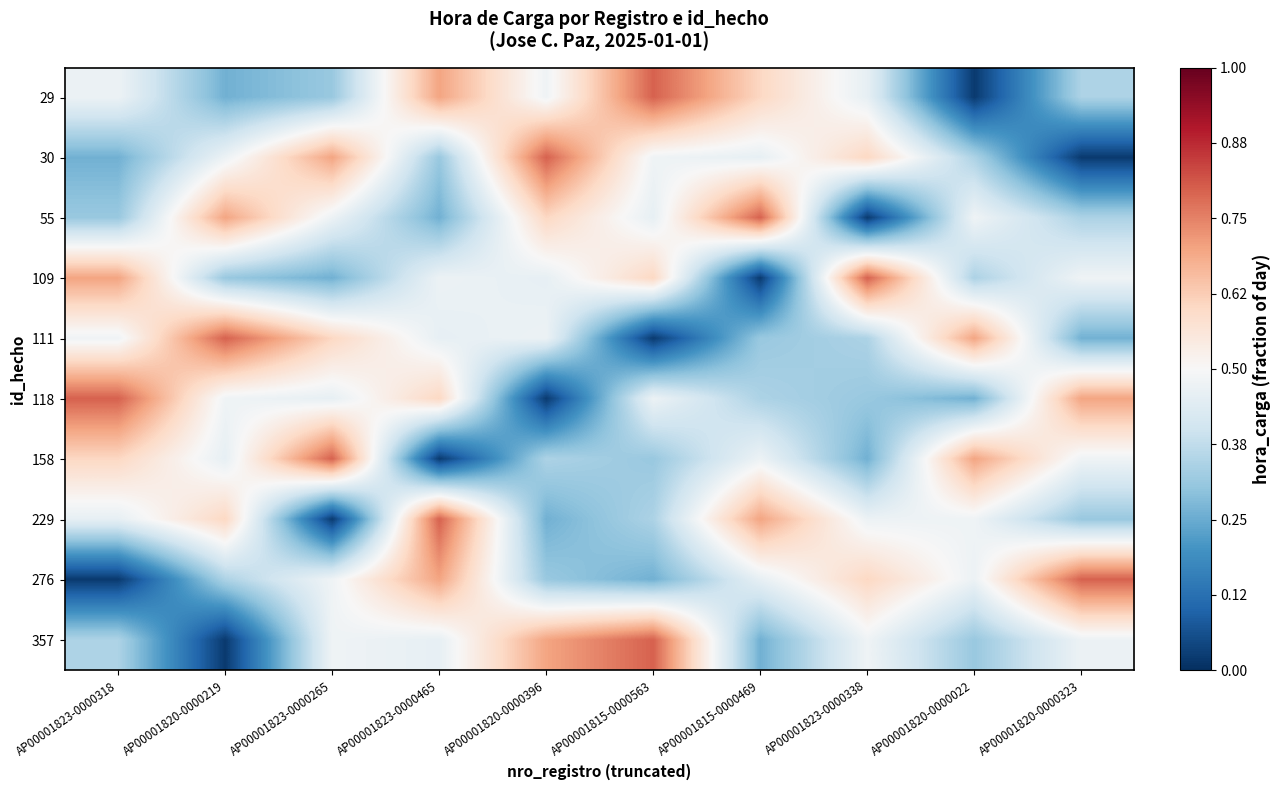

Reading right to left, list all the values displayed in this chart.

29: AP00001820-0000323=0.3	AP00001820-0000022=0.0	AP00001823-0000338=0.5	AP00001815-0000469=0.6	AP00001815-0000563=0.8	AP00001820-0000396=0.5	AP00001823-0000465=0.7	AP00001823-0000265=0.3	AP00001820-0000219=0.3	AP00001823-0000318=0.5
30: AP00001820-0000323=0.0	AP00001820-0000022=0.3	AP00001823-0000338=0.6	AP00001815-0000469=0.5	AP00001815-0000563=0.5	AP00001820-0000396=0.8	AP00001823-0000465=0.3	AP00001823-0000265=0.7	AP00001820-0000219=0.5	AP00001823-0000318=0.3
55: AP00001820-0000323=0.3	AP00001820-0000022=0.5	AP00001823-0000338=0.0	AP00001815-0000469=0.8	AP00001815-0000563=0.5	AP00001820-0000396=0.6	AP00001823-0000465=0.3	AP00001823-0000265=0.5	AP00001820-0000219=0.7	AP00001823-0000318=0.3
109: AP00001820-0000323=0.5	AP00001820-0000022=0.3	AP00001823-0000338=0.8	AP00001815-0000469=0.0	AP00001815-0000563=0.6	AP00001820-0000396=0.5	AP00001823-0000465=0.5	AP00001823-0000265=0.3	AP00001820-0000219=0.3	AP00001823-0000318=0.7
111: AP00001820-0000323=0.3	AP00001820-0000022=0.7	AP00001823-0000338=0.3	AP00001815-0000469=0.3	AP00001815-0000563=0.0	AP00001820-0000396=0.5	AP00001823-0000465=0.5	AP00001823-0000265=0.6	AP00001820-0000219=0.8	AP00001823-0000318=0.5
118: AP00001820-0000323=0.7	AP00001820-0000022=0.3	AP00001823-0000338=0.3	AP00001815-0000469=0.3	AP00001815-0000563=0.5	AP00001820-0000396=0.0	AP00001823-0000465=0.6	AP00001823-0000265=0.5	AP00001820-0000219=0.5	AP00001823-0000318=0.8
158: AP00001820-0000323=0.5	AP00001820-0000022=0.7	AP00001823-0000338=0.3	AP00001815-0000469=0.5	AP00001815-0000563=0.3	AP00001820-0000396=0.3	AP00001823-0000465=0.0	AP00001823-0000265=0.8	AP00001820-0000219=0.5	AP00001823-0000318=0.6
229: AP00001820-0000323=0.3	AP00001820-0000022=0.5	AP00001823-0000338=0.5	AP00001815-0000469=0.7	AP00001815-0000563=0.3	AP00001820-0000396=0.3	AP00001823-0000465=0.8	AP00001823-0000265=0.0	AP00001820-0000219=0.6	AP00001823-0000318=0.5
276: AP00001820-0000323=0.8	AP00001820-0000022=0.5	AP00001823-0000338=0.6	AP00001815-0000469=0.5	AP00001815-0000563=0.3	AP00001820-0000396=0.3	AP00001823-0000465=0.7	AP00001823-0000265=0.5	AP00001820-0000219=0.3	AP00001823-0000318=0.0
357: AP00001820-0000323=0.5	AP00001820-0000022=0.3	AP00001823-0000338=0.5	AP00001815-0000469=0.3	AP00001815-0000563=0.8	AP00001820-0000396=0.7	AP00001823-0000465=0.5	AP00001823-0000265=0.5	AP00001820-0000219=0.0	AP00001823-0000318=0.3